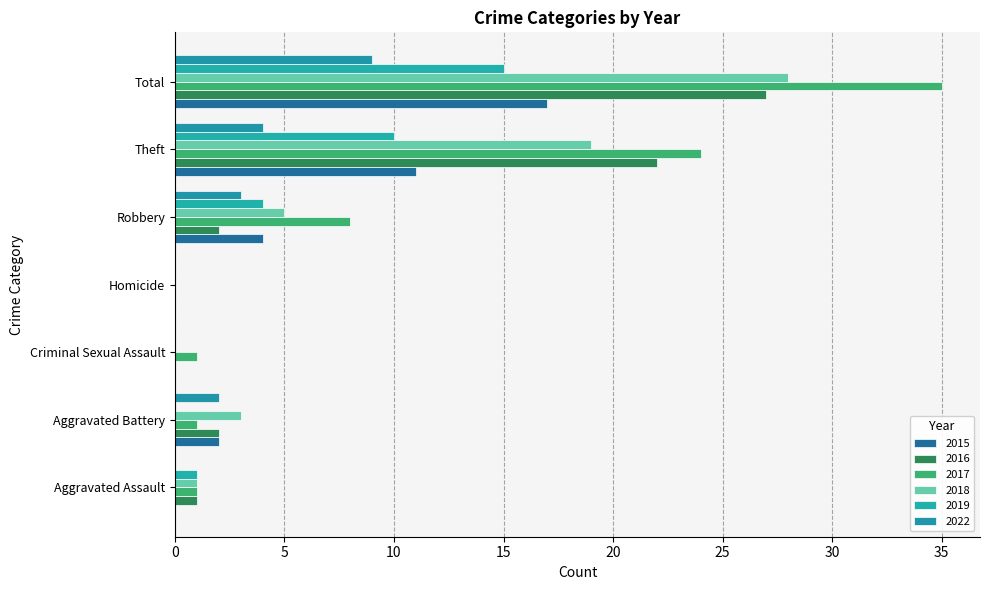

How many distinct data groups are displayed?

6